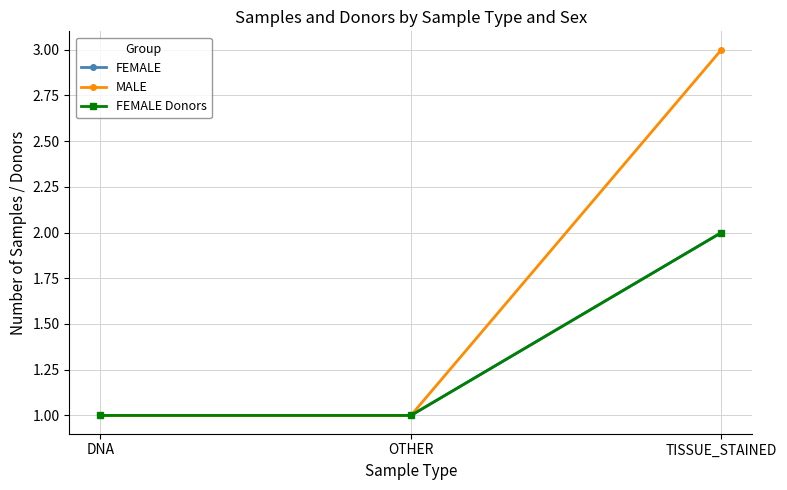

How many lines are shown in the chart?

3